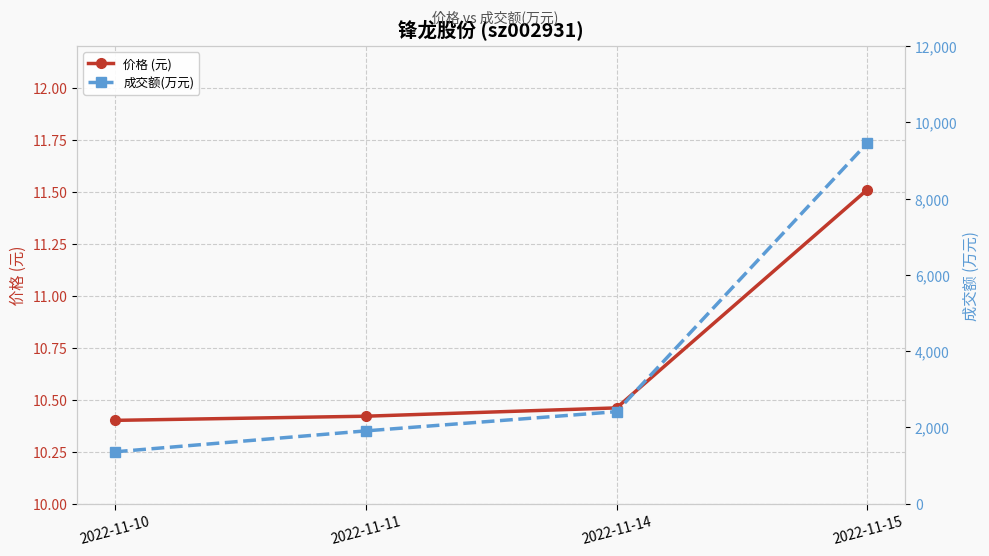

Between 2022-11-11 and 2022-11-15, which is larger?

2022-11-15